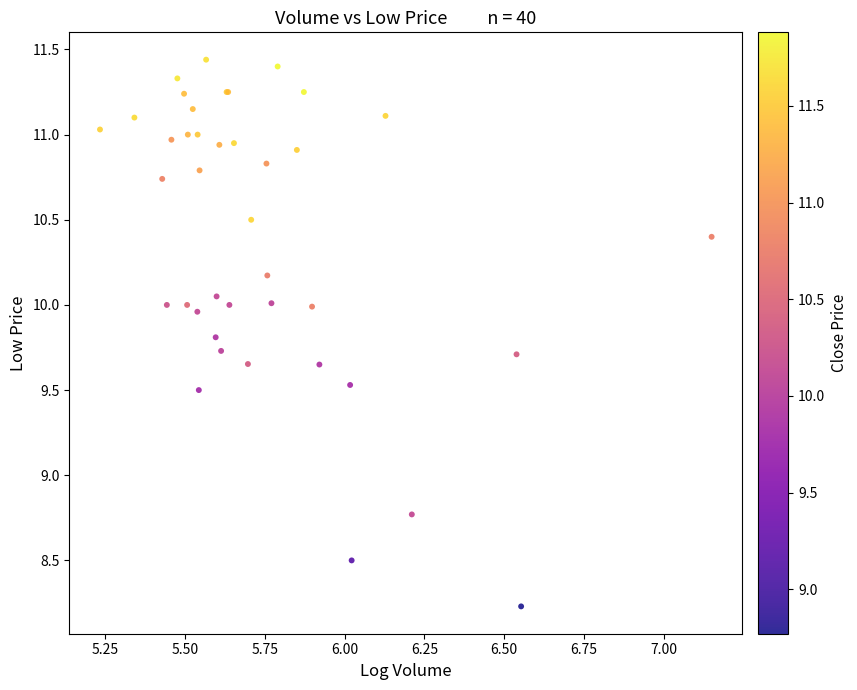

What Y value in the scatter plot is closest to 9?

8.8